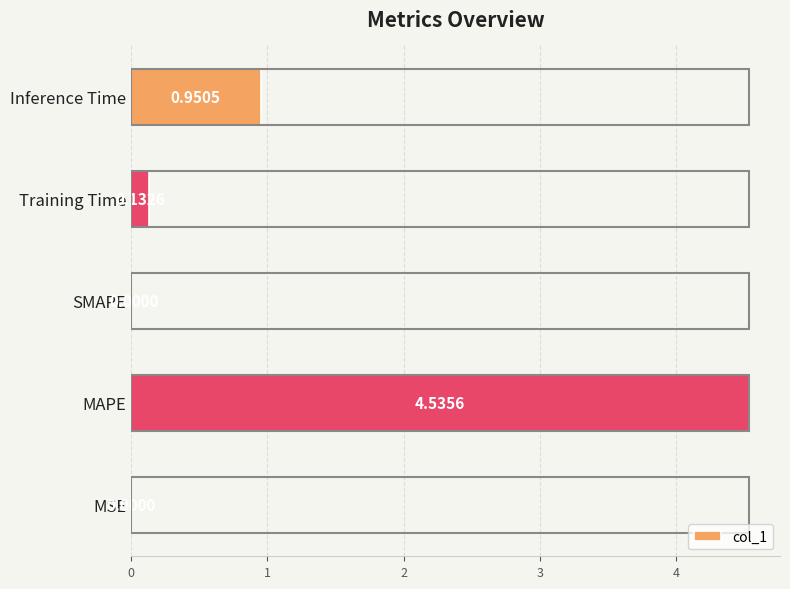

Which label corresponds to the largest value in the chart?

MAPE